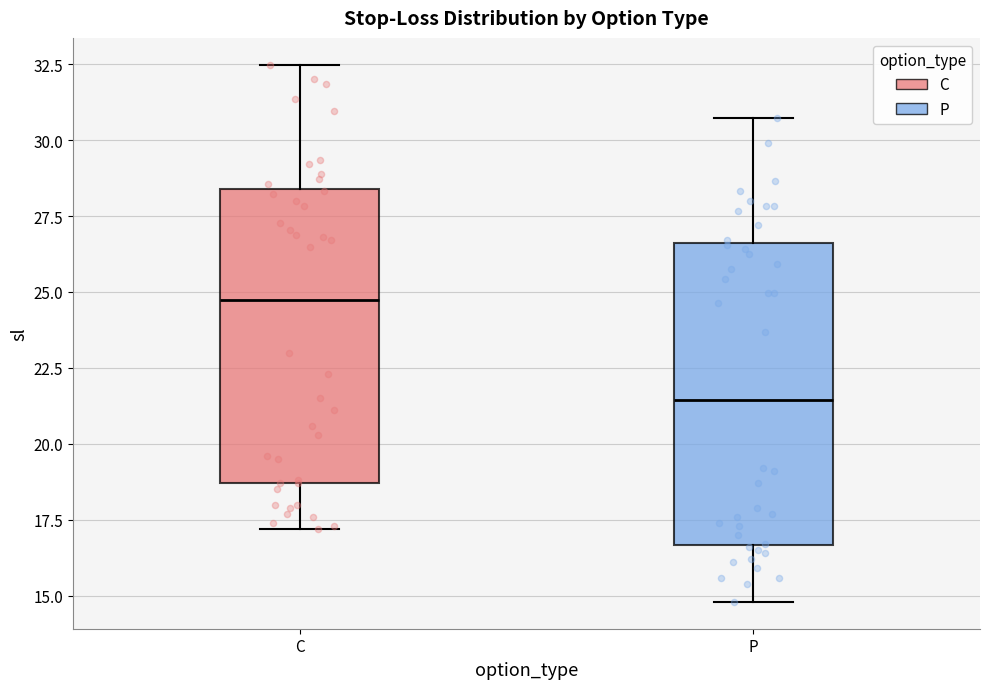

Reading left to right, transcribe this box plot: for each box, give where its median line is, the range the box spans, and where its two whiskers end, as read against the y-axis. The values are not printed on the chart, so give them approximately, as read against the axis.

C: median 24.5, box 18.5 to 28.5, whiskers 17.0 to 32.5
P: median 21.5, box 16.5 to 26.5, whiskers 15.0 to 30.5